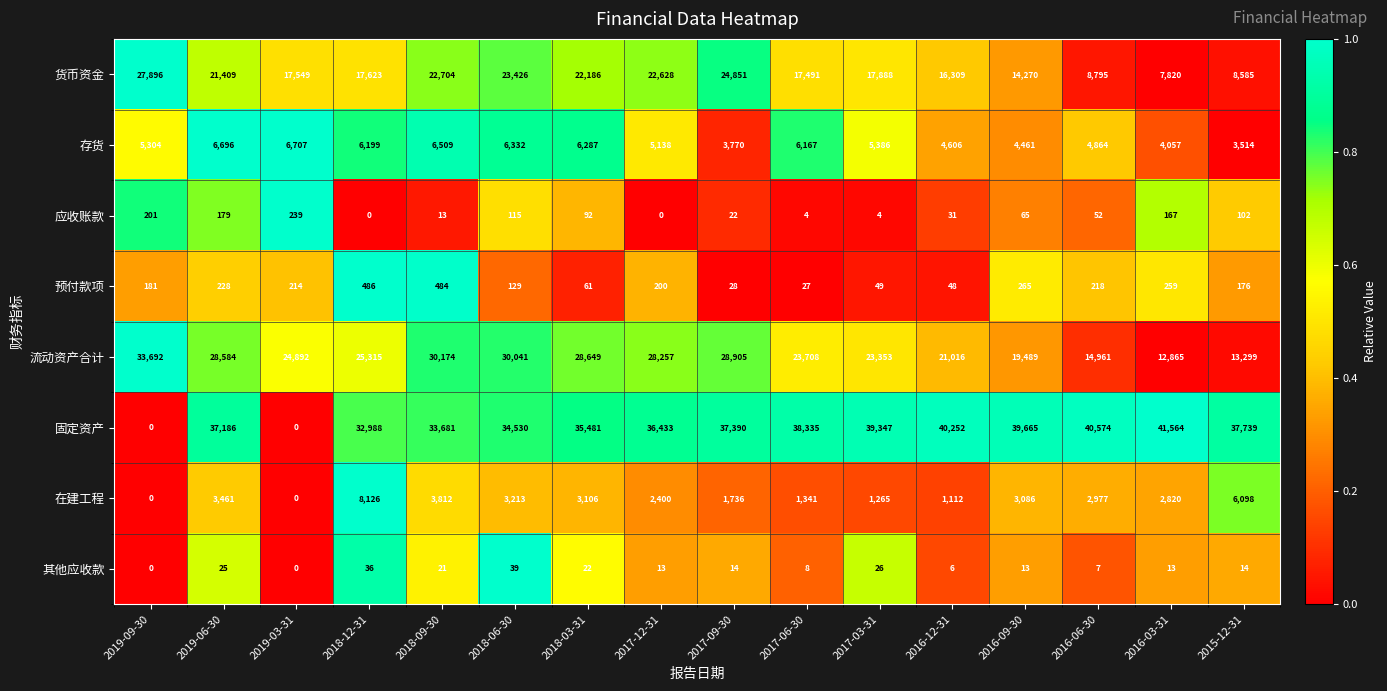

True or false: 预付款项 has a value of 27 at 2017-06-30.

True